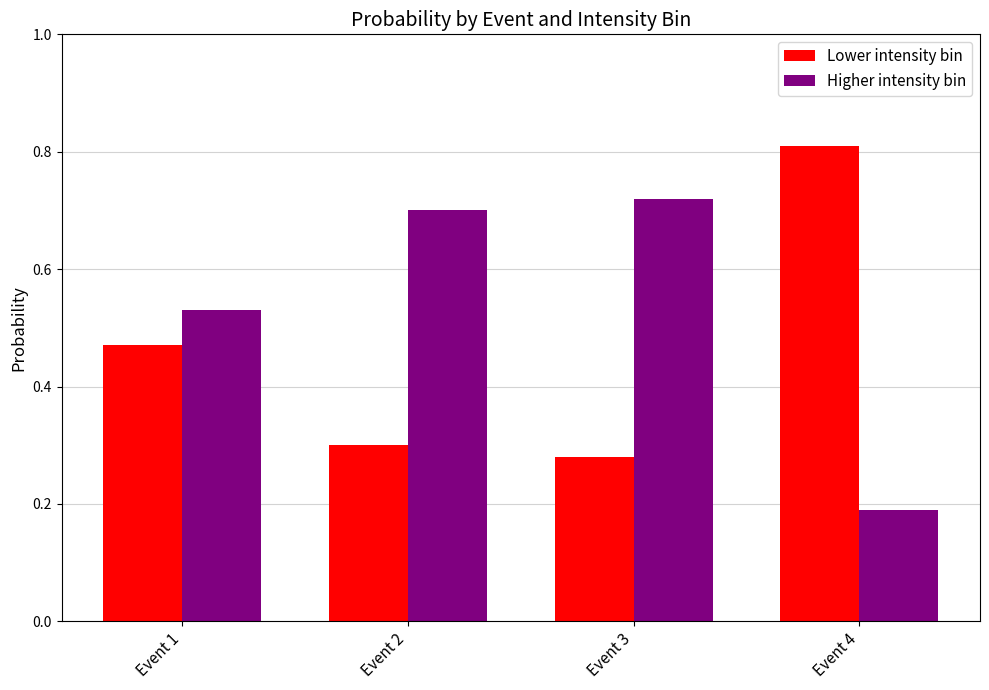

Rank the series by their maximum value, from lowest to highest.

Higher intensity bin, Lower intensity bin